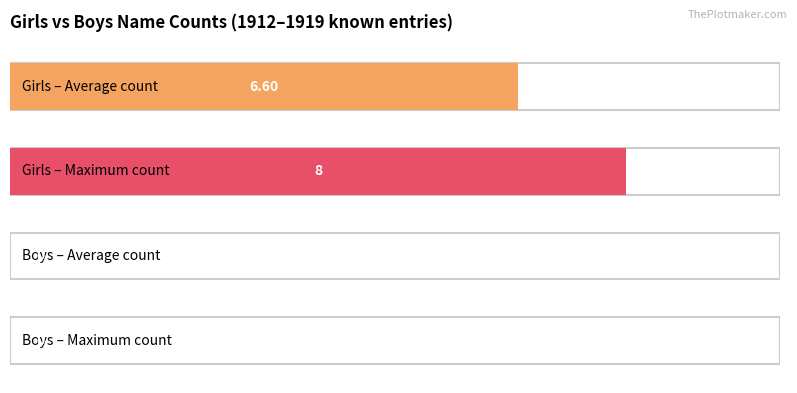

What are all the series names shown in the legend?

Girls, Boys